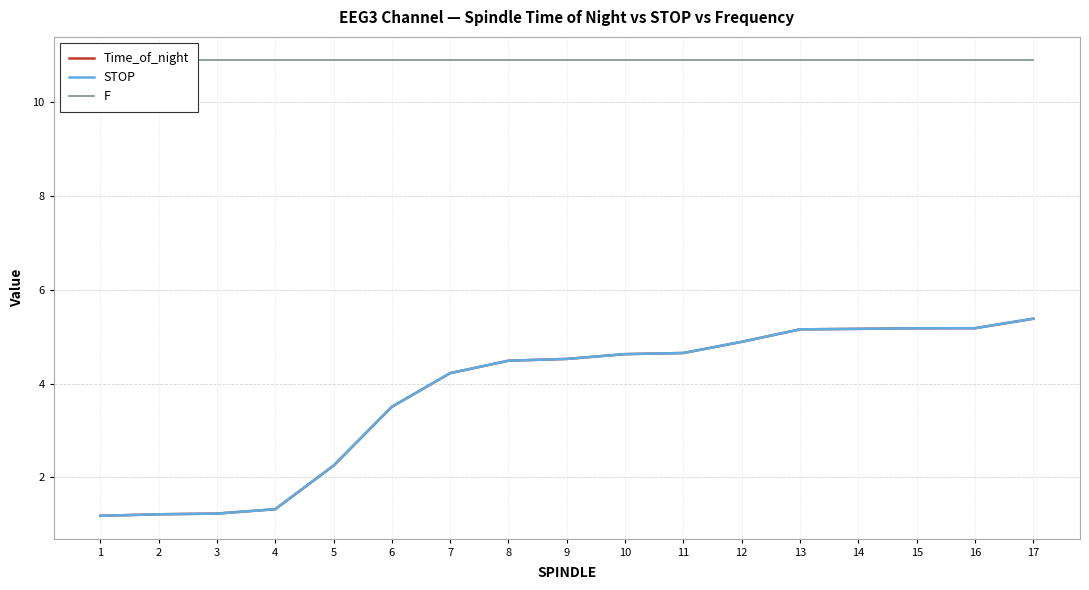

What are all the series names shown in the legend?

Time_of_night, STOP, F